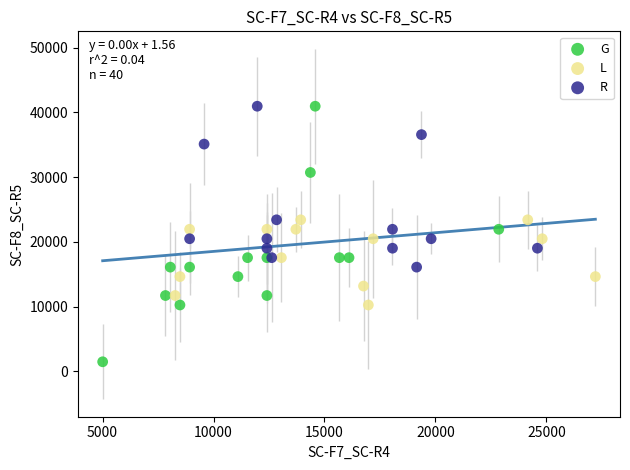

Which series has the largest Y range (max minus min)?

G